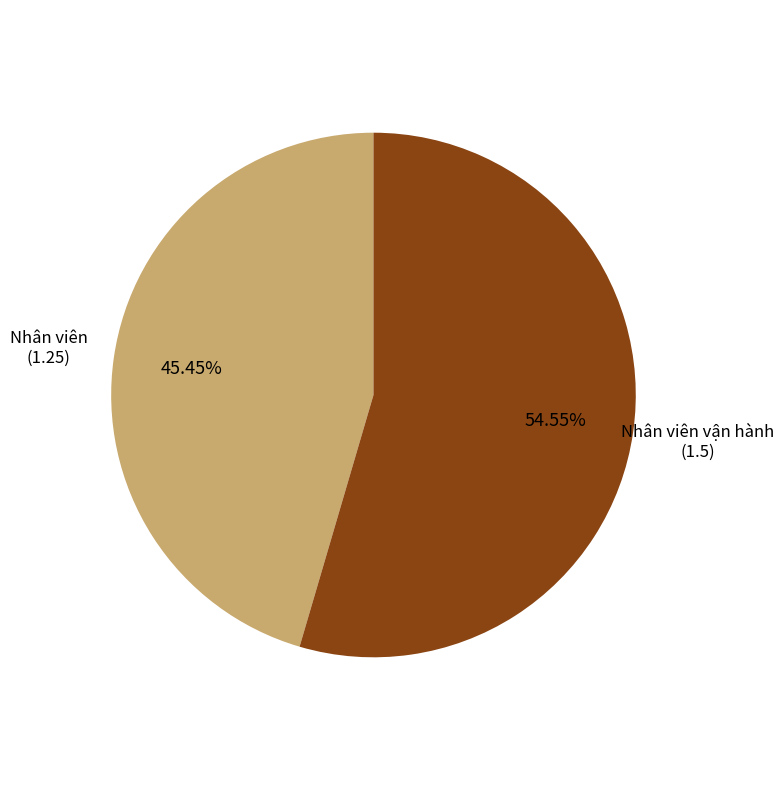

Is there a majority slice in this chart?

Yes